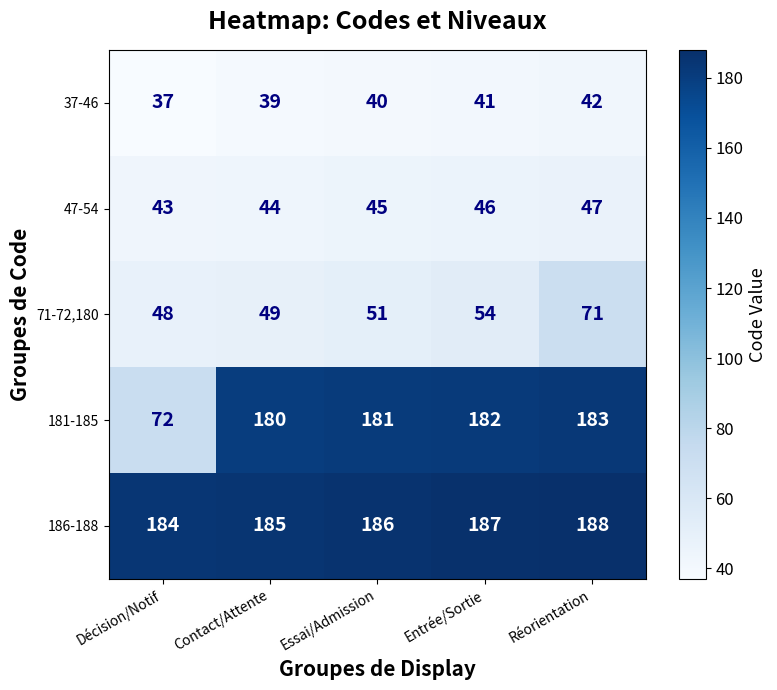

Reading left to right, list all the values displayed in this chart.

37-46: 37	39	40	41	42
47-54: 43	44	45	46	47
71-72,180: 48	49	51	54	71
181-185: 72	180	181	182	183
186-188: 184	185	186	187	188